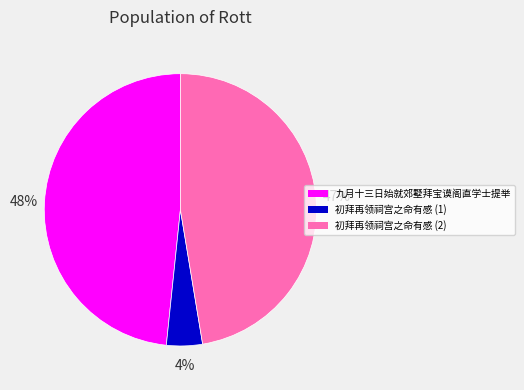

Does any single category account for the majority?

No